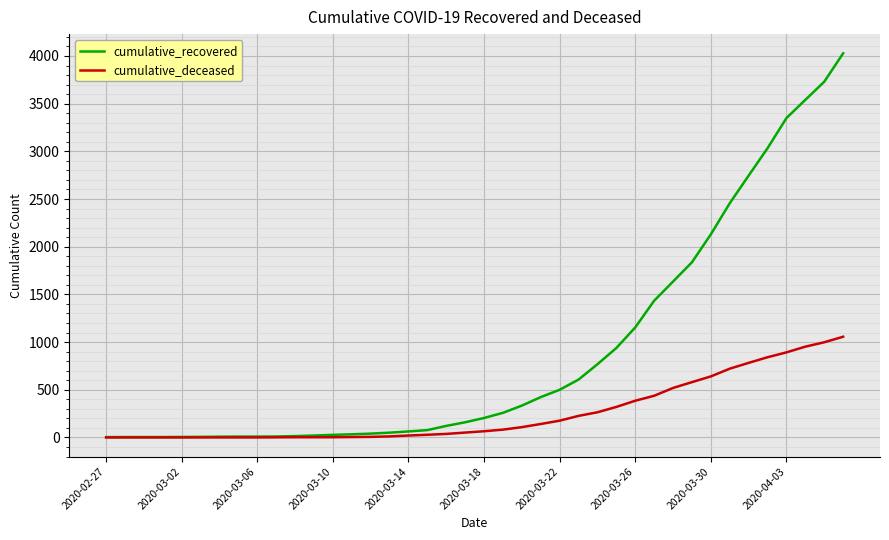

Which series has the largest total across all categories?

cumulative_recovered